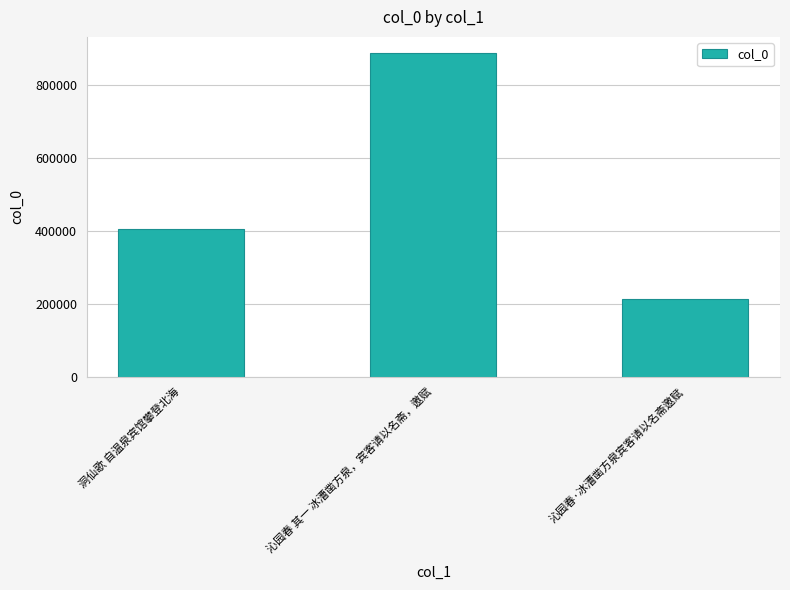

The value at 沁园春·冰漕凿方泉宾客请以名斋邀赋 is 297718. True or false?

False